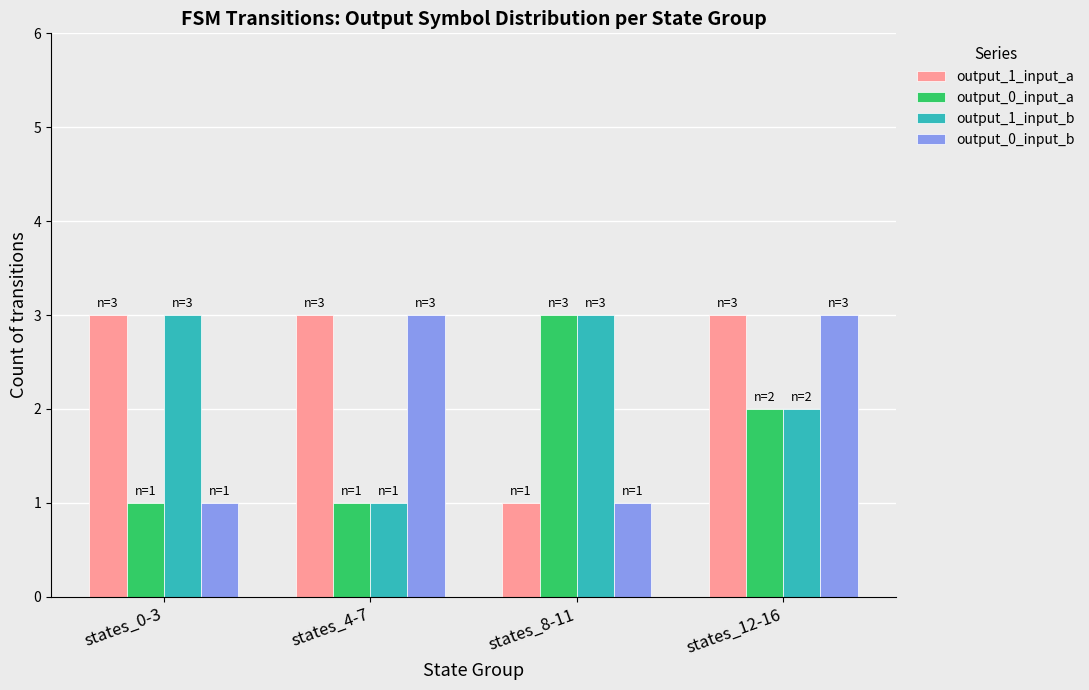

What are all the series names shown in the legend?

output_1_input_a, output_0_input_a, output_1_input_b, output_0_input_b